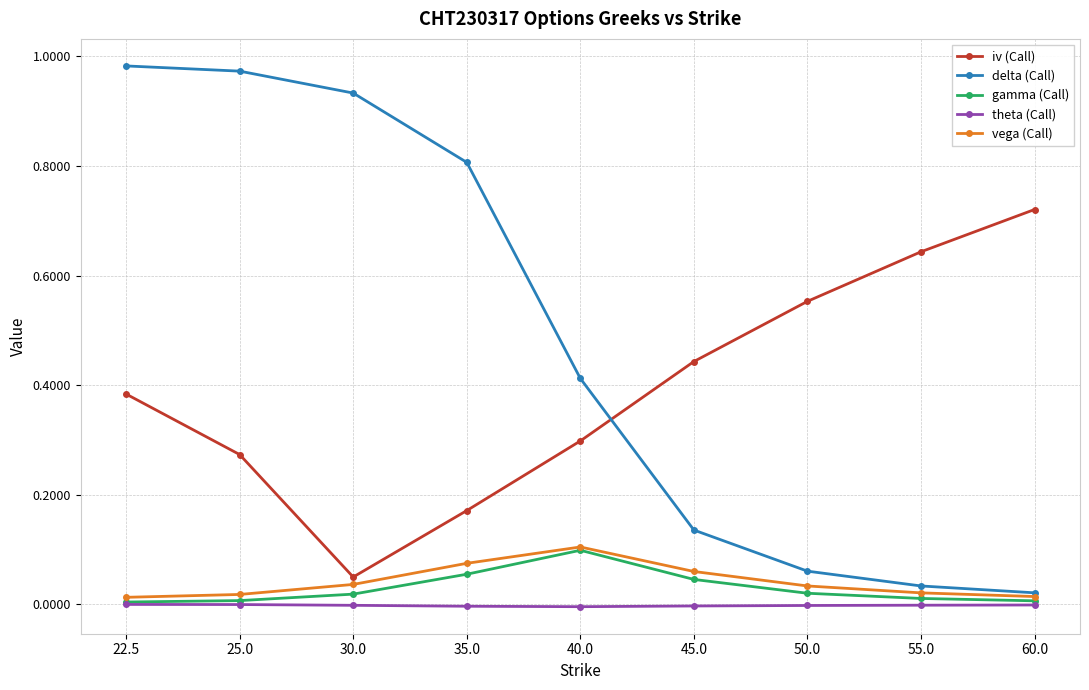

How many data points does each series have?

9